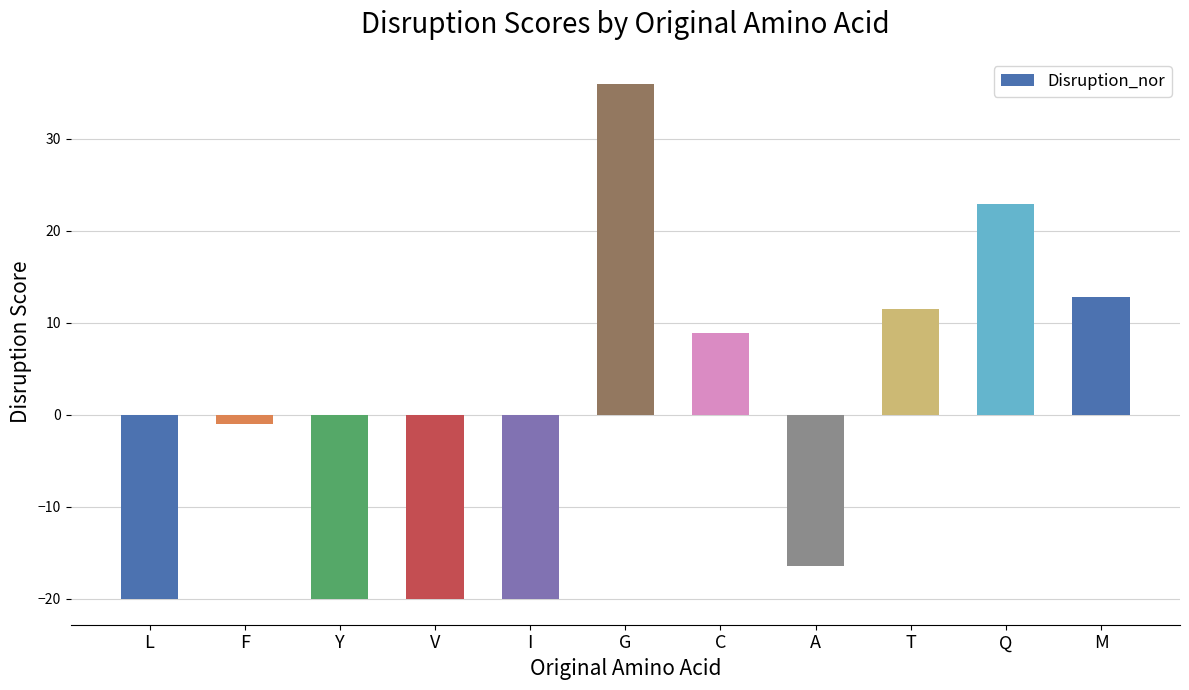

What is the difference between the maximum and minimum values?

56.0